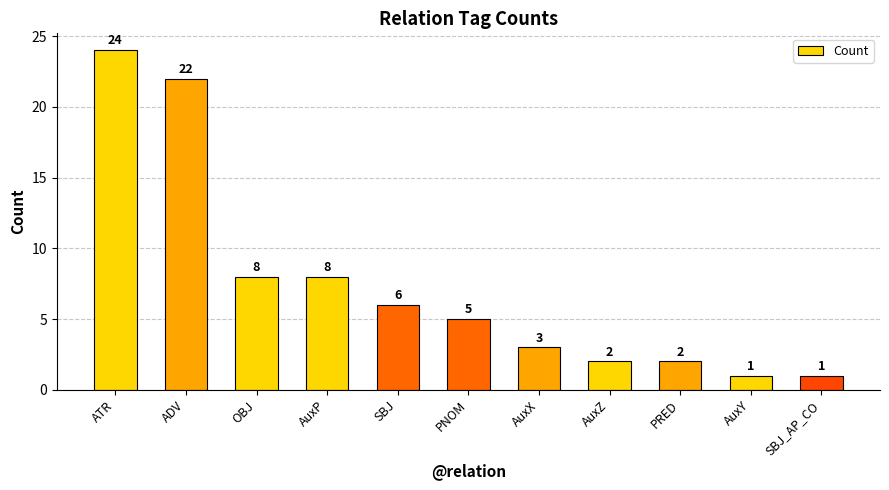

What is the label of the 1st bar from the left?

ATR